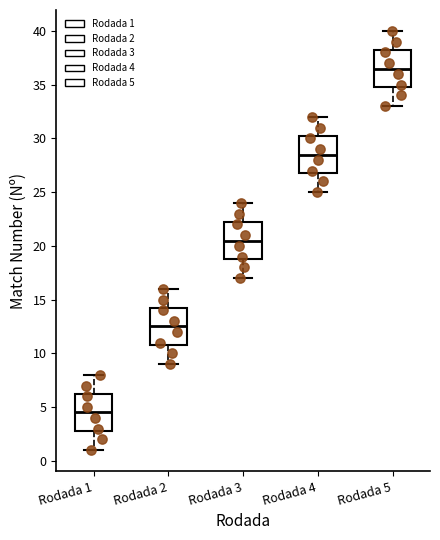

Reading left to right, read every box against the y-axis: the position of its median line, the range the box covers, and the ends of its whiskers. The values are not printed on the chart, so give them approximately, as read against the axis.

Rodada 1: median 4.5, box 3.0 to 6.5, whiskers 1.0 to 8.0
Rodada 2: median 12.5, box 11.0 to 14.5, whiskers 9.0 to 16.0
Rodada 3: median 20.5, box 19.0 to 22.5, whiskers 17.0 to 24.0
Rodada 4: median 28.5, box 27.0 to 30.5, whiskers 25.0 to 32.0
Rodada 5: median 36.5, box 35.0 to 38.5, whiskers 33.0 to 40.0